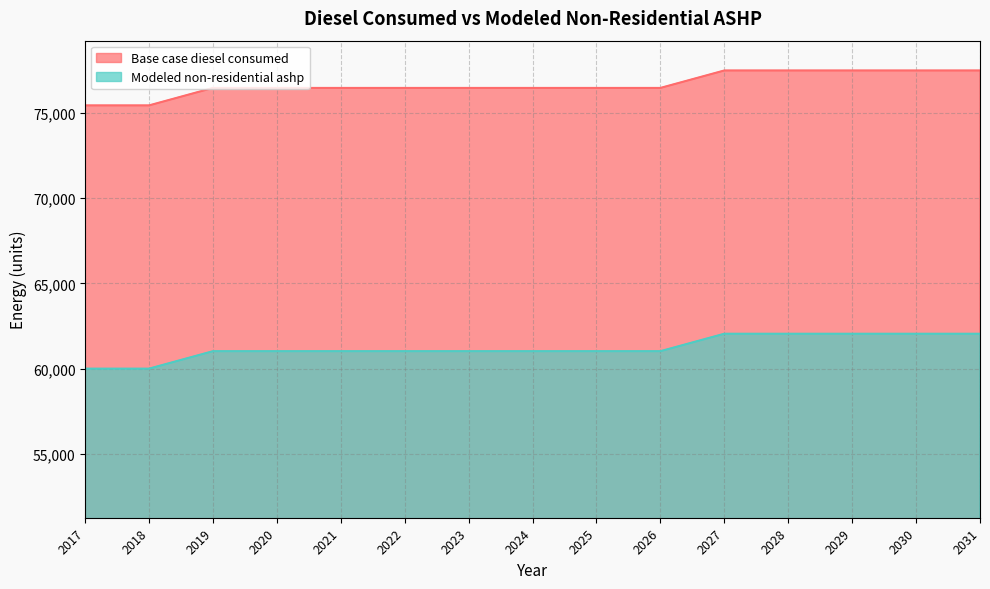

How many lines are shown in the chart?

2